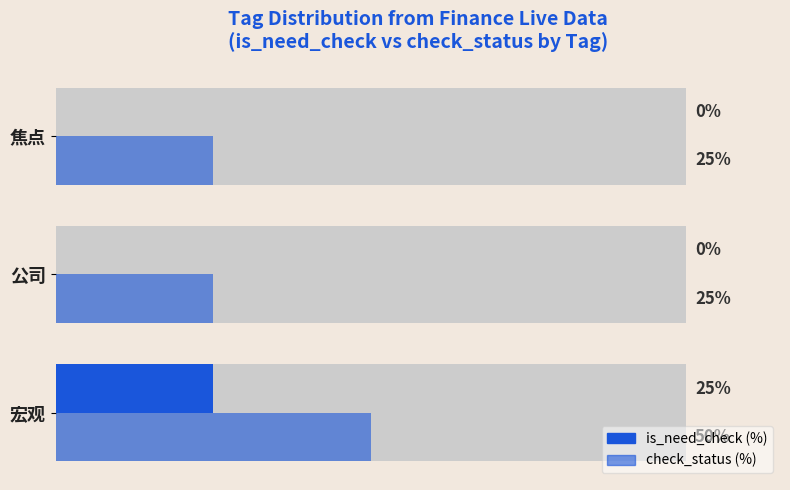

List the series in order of their overall mean, lowest first.

is_need_check (%), check_status (%)